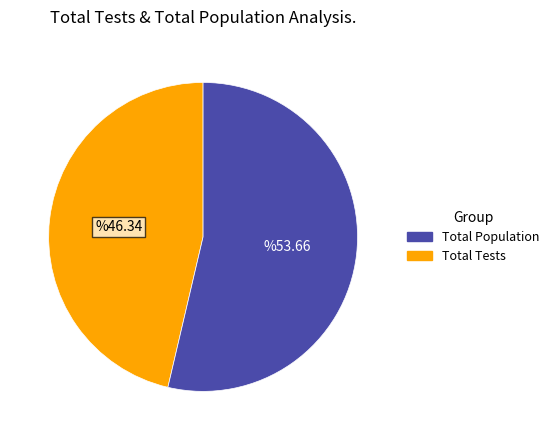

Is there any slice that represents more than half of the pie?

Yes